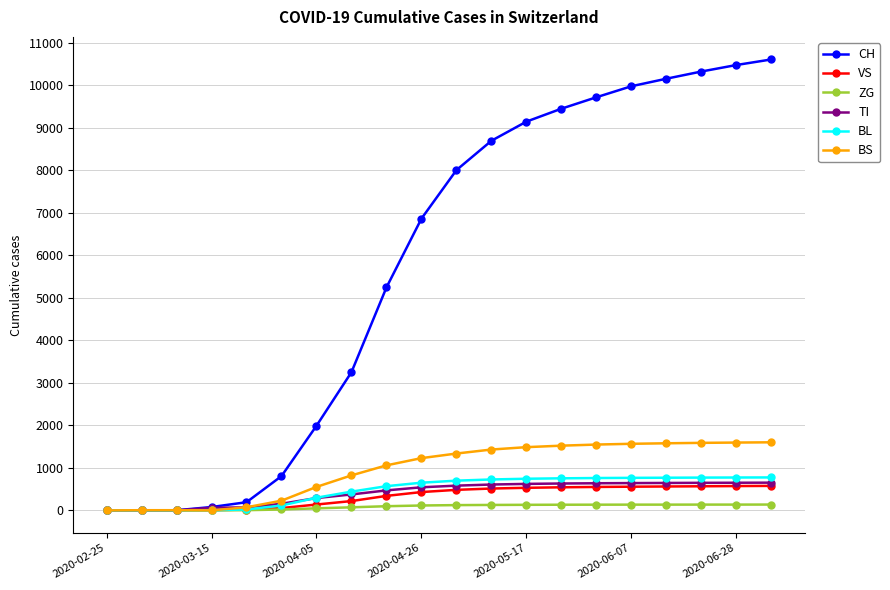

Which series has the widest spread of values?

CH